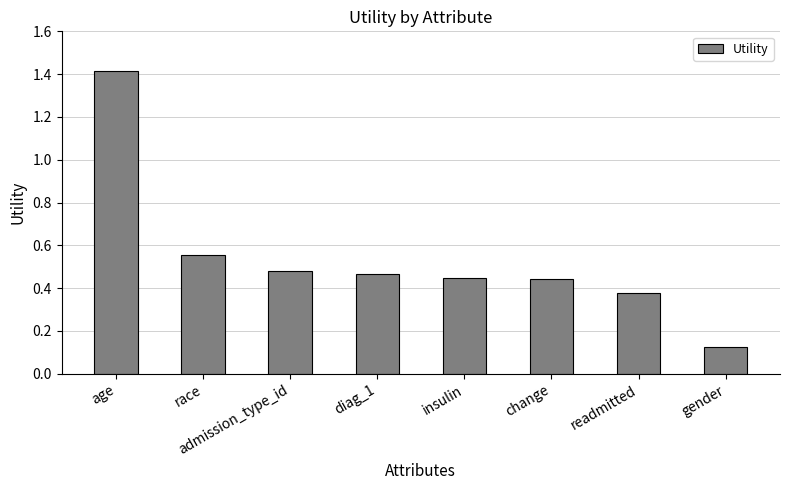

What is the sum of all values?

4.3